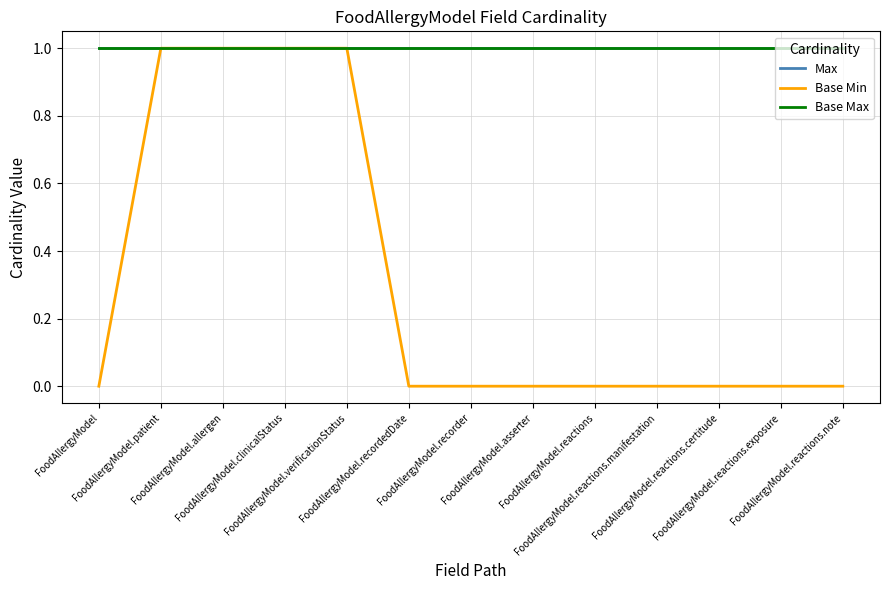

At how many categories does at least one series exceed 0?

13